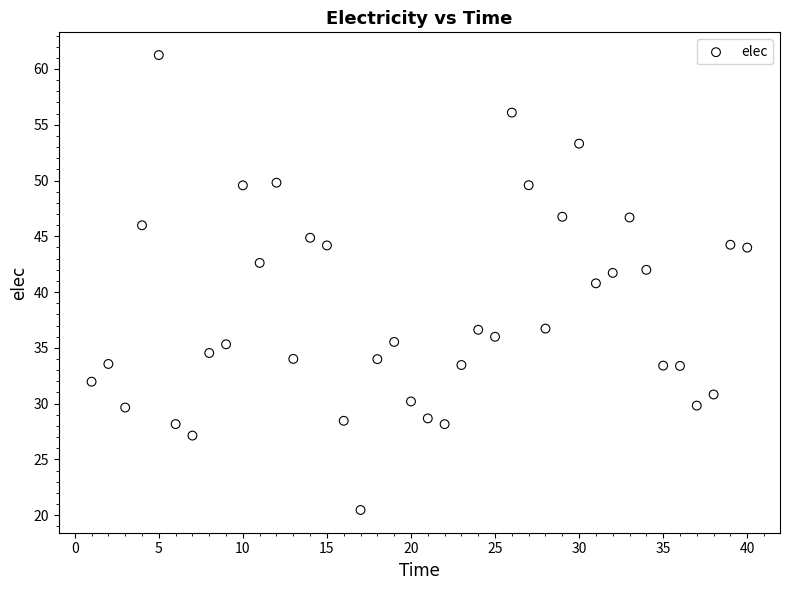

What is the range of X values (max minus min)?

39.0